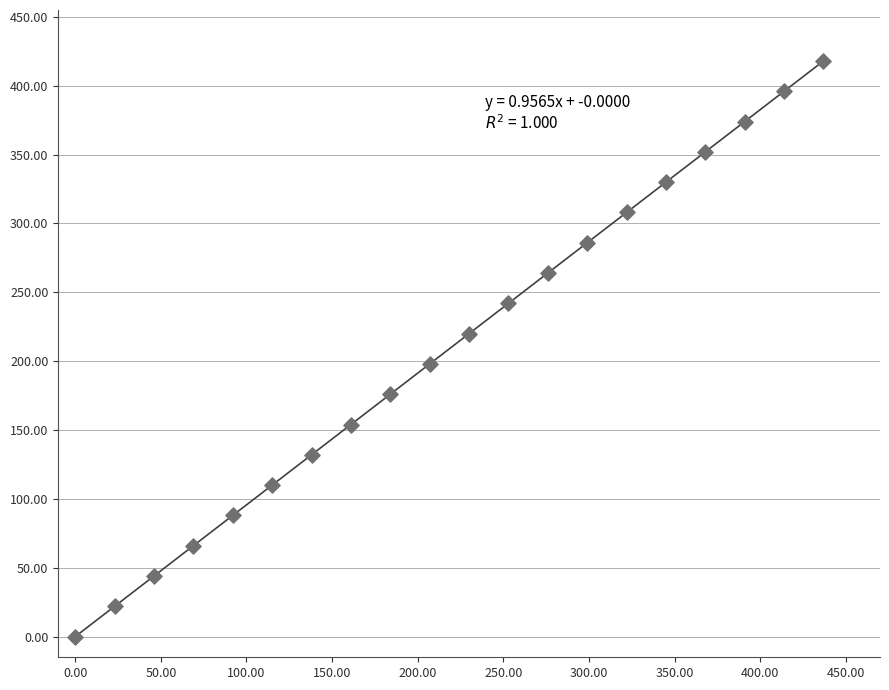

What is the range of X values (max minus min)?

437